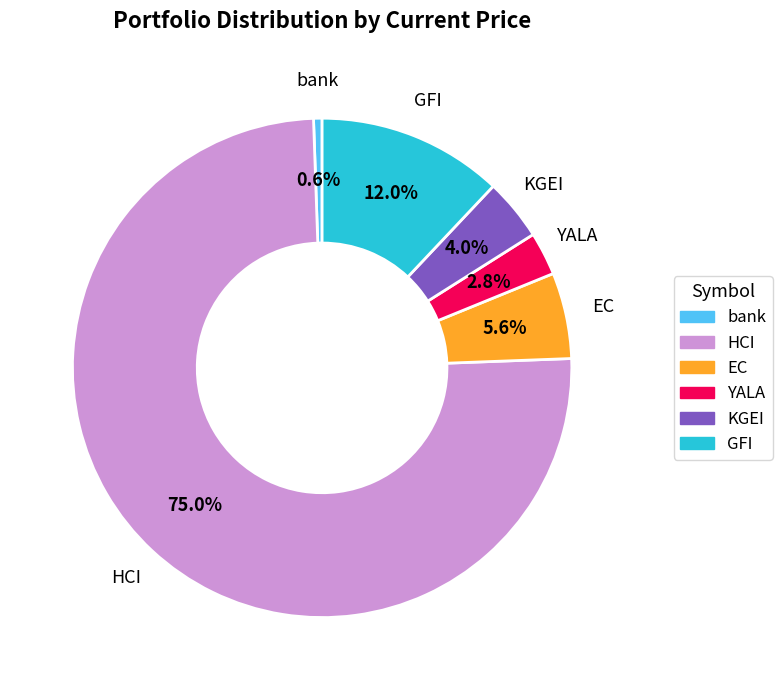

What is the ratio of the value at KGEI to the value at HCI?

0.1